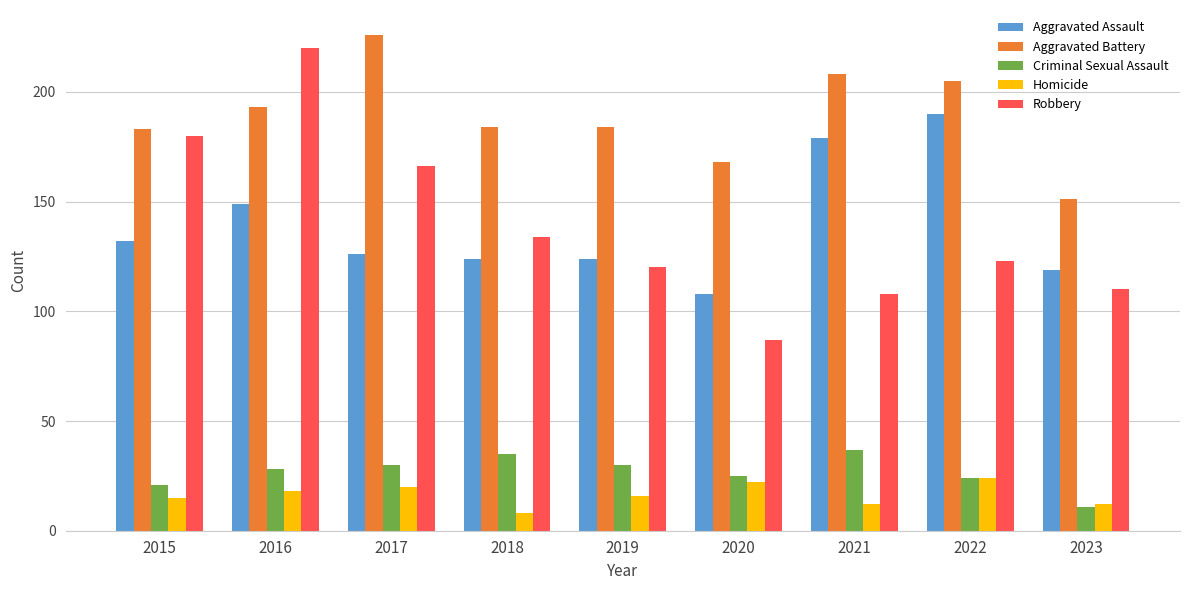

Which series has the largest range (max minus min)?

Robbery